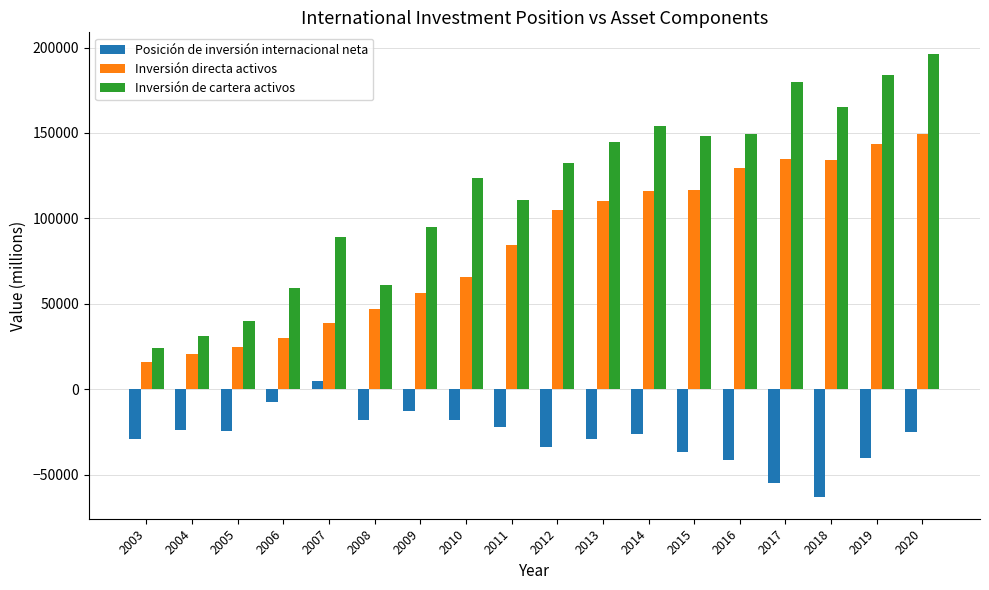

What is the spread (max minus min) of values at 2004?

55511